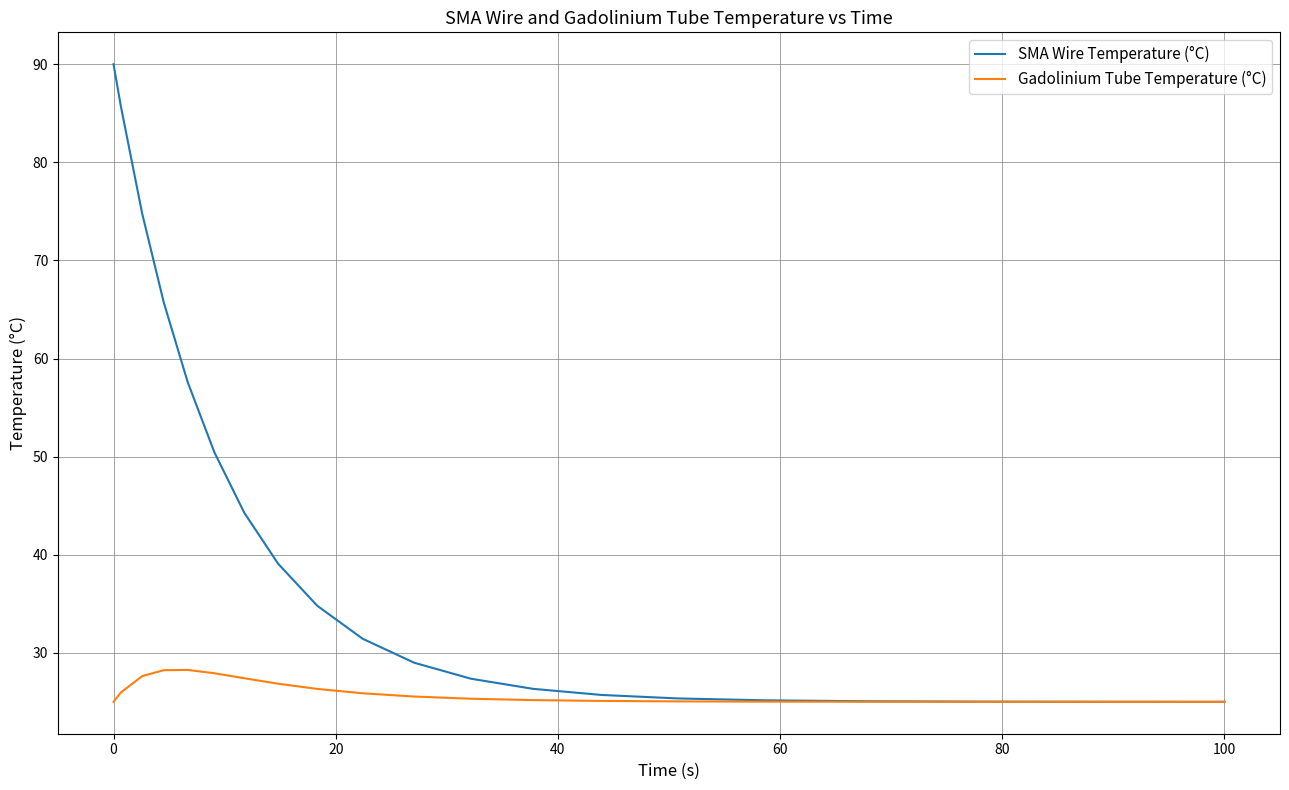

What is the difference between the maximum and minimum values in the SMA Wire Temperature (°C) series?

65.0